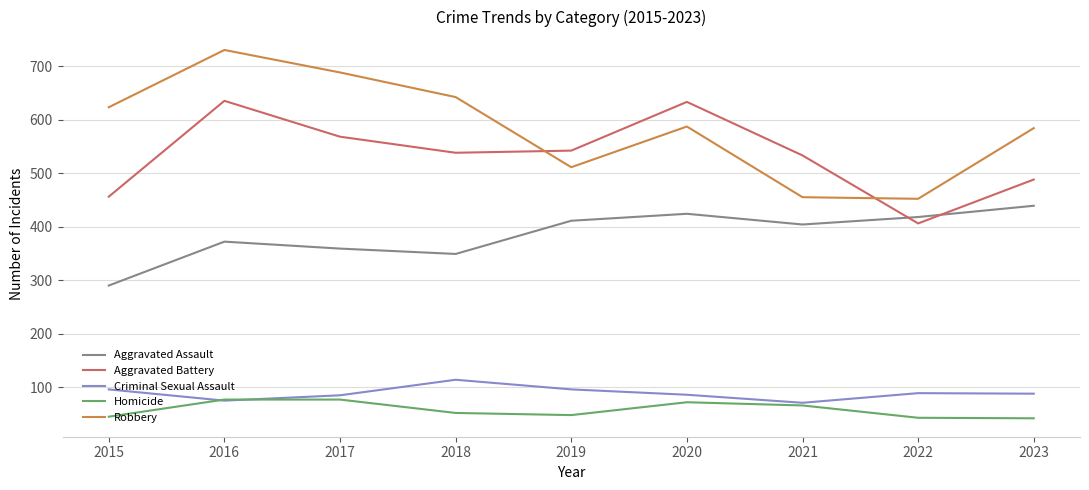

List the series in order of their peak value, highest first.

Robbery, Aggravated Battery, Aggravated Assault, Criminal Sexual Assault, Homicide